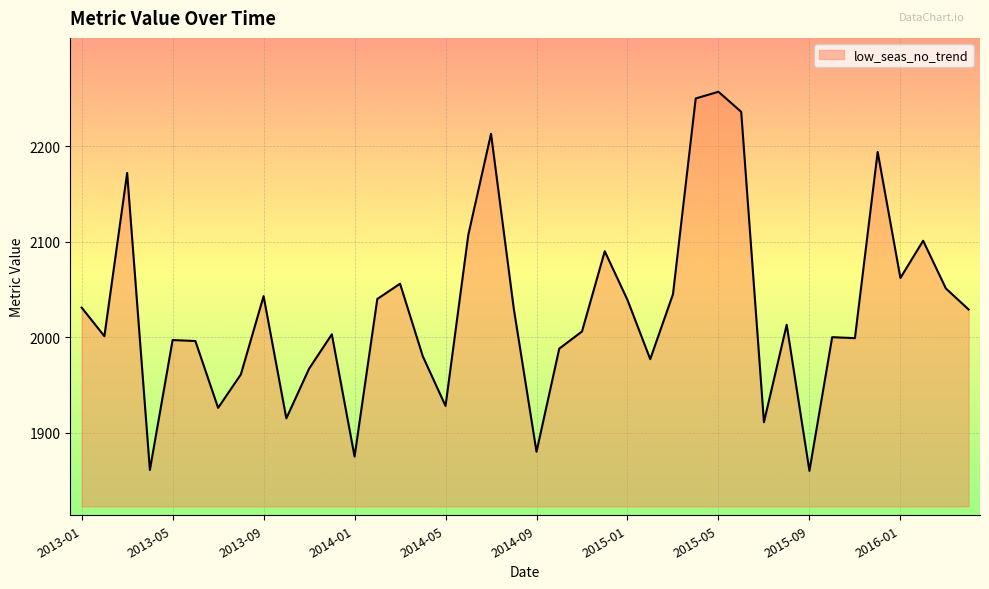

Does the chart display data point markers on the line(s)?

No